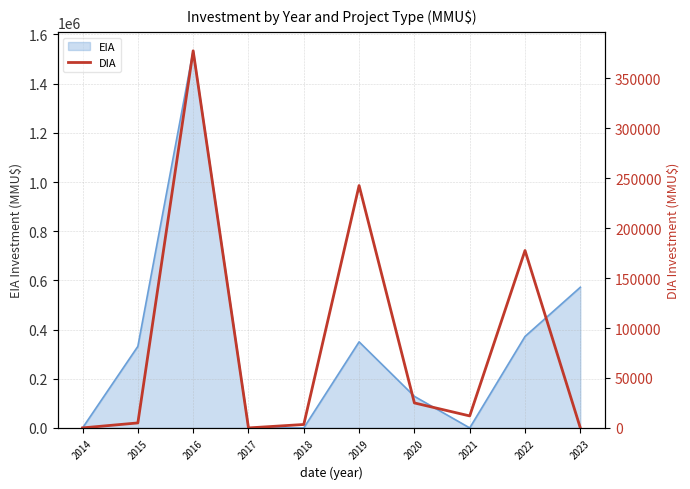

The value of EIA at 2017 is 0. True or false?

True